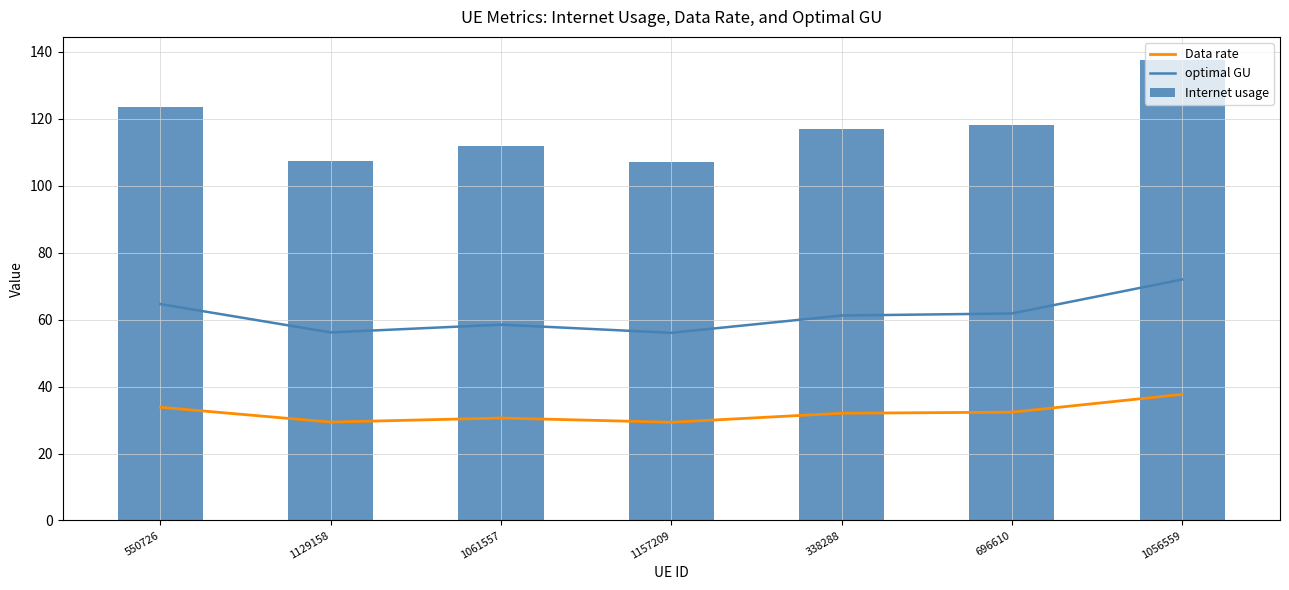

Is it true that optimal GU equals 84.8 at 338288?

False